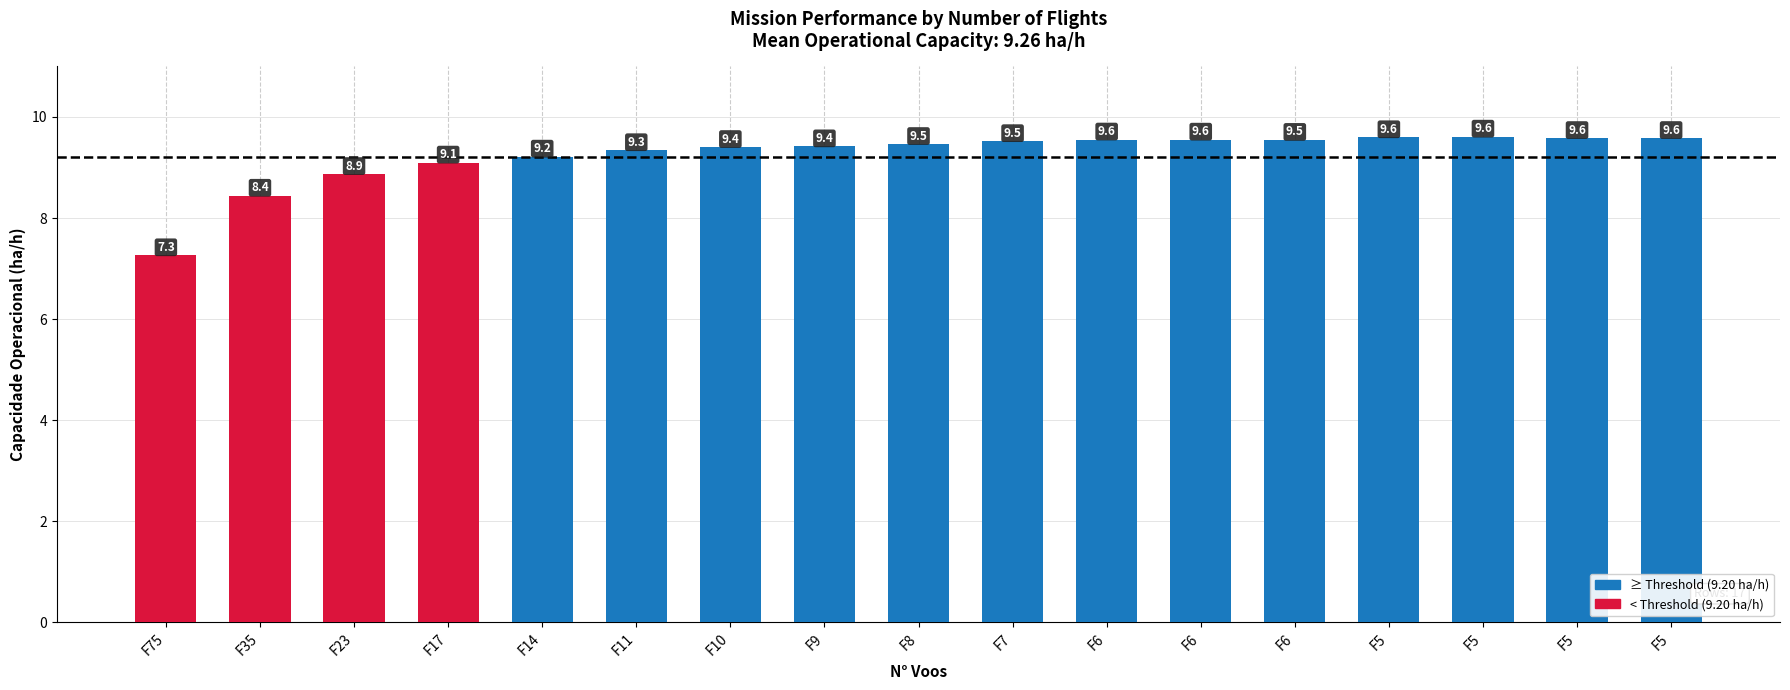

Is it true that the value at F23 is 2.3?

False